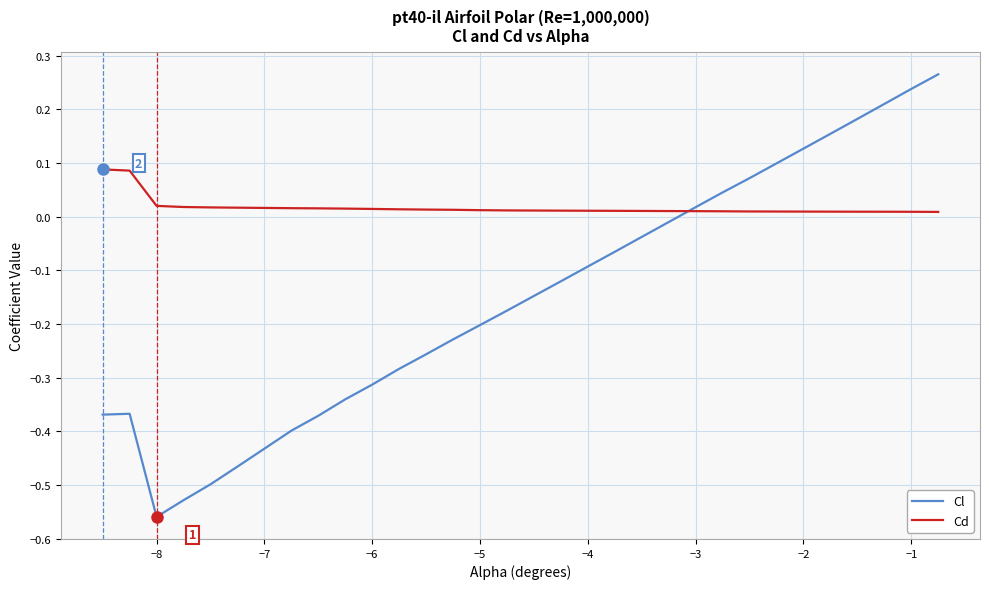

Which series has the largest total across all categories?

Cd